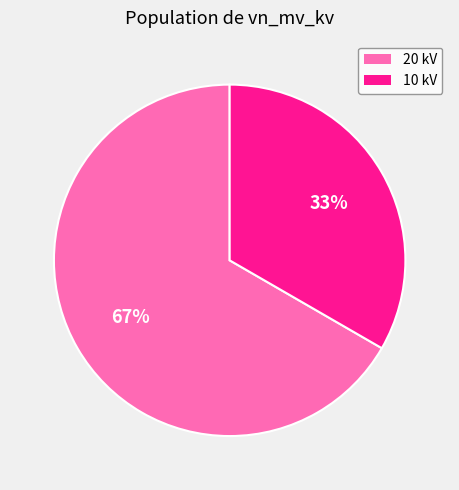

True or false: 20 kV accounts for 76% of the total.

False